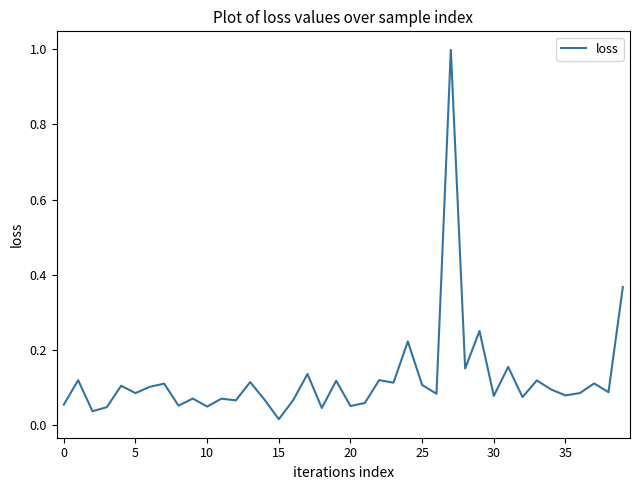

What is the greatest value displayed?

1.0